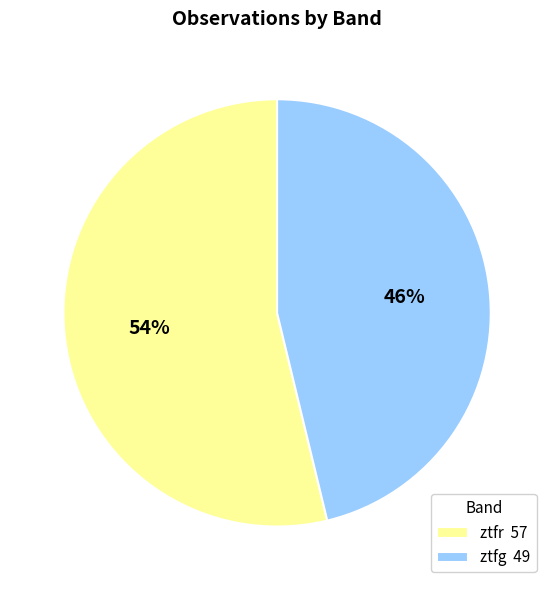

To the nearest percent, what is the difference between the largest and smallest slice percentages?

8%